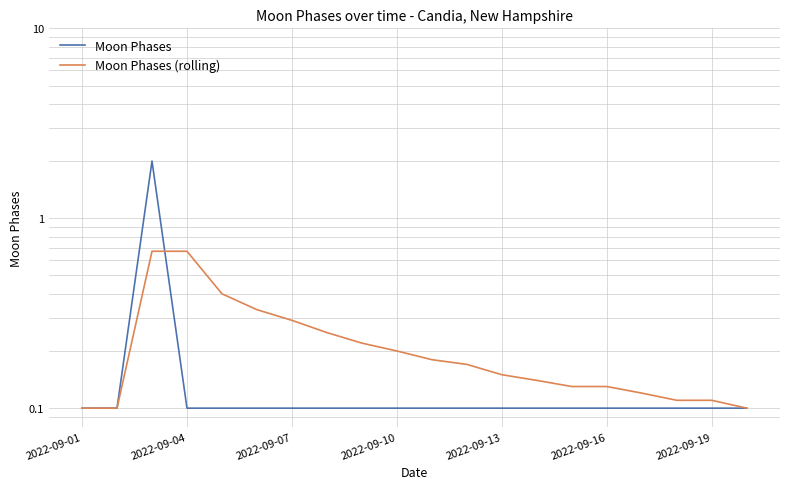

Where is Moon Phases (rolling) nearest to the value 0?

2022-09-01